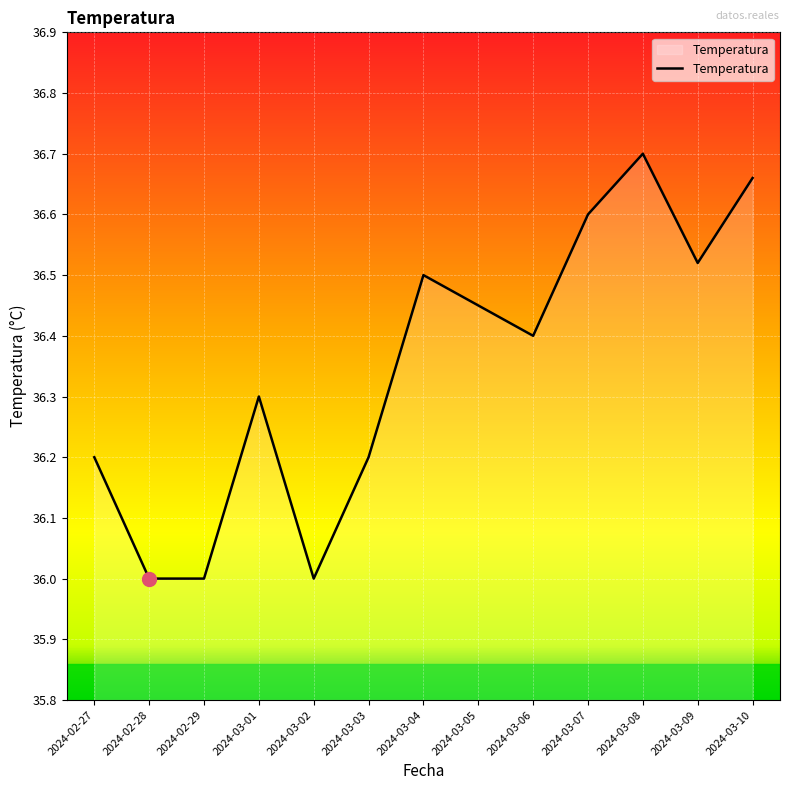

What position from the left is 2024-03-01?

4